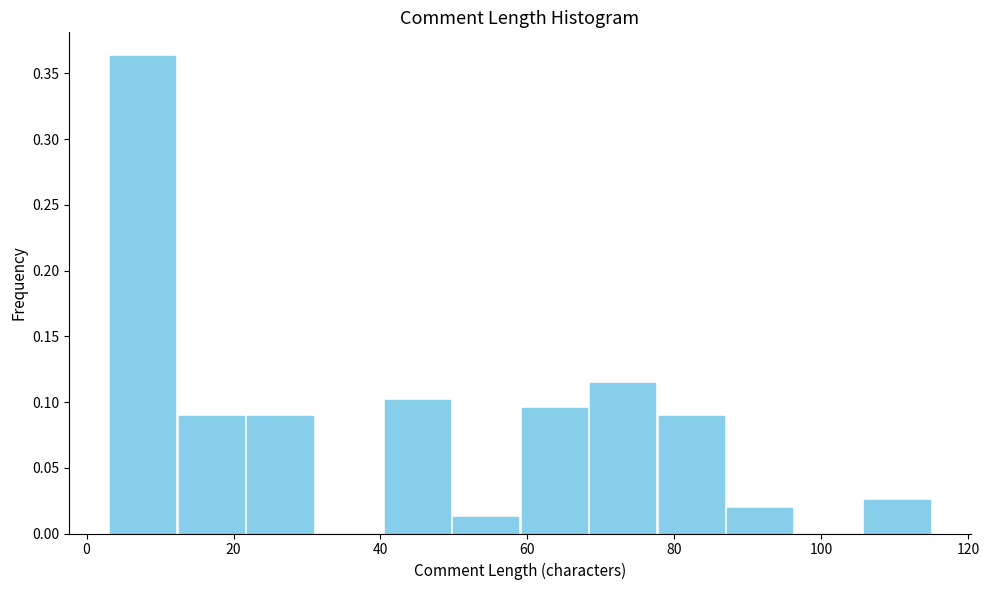

Reading left to right, transcribe this chart: for each bar, give the range it covers on the x-axis and its height. Neither the bar edges nor the heights are printed on the chart, so give them approximately, as read against the axes.

4 to 12: 0.365
12 to 22: 0.090
22 to 32: 0.090
32 to 40: 0
40 to 50: 0.100
50 to 60: 0.015
60 to 68: 0.095
68 to 78: 0.115
78 to 88: 0.090
88 to 96: 0.020
96 to 106: 0
106 to 116: 0.025